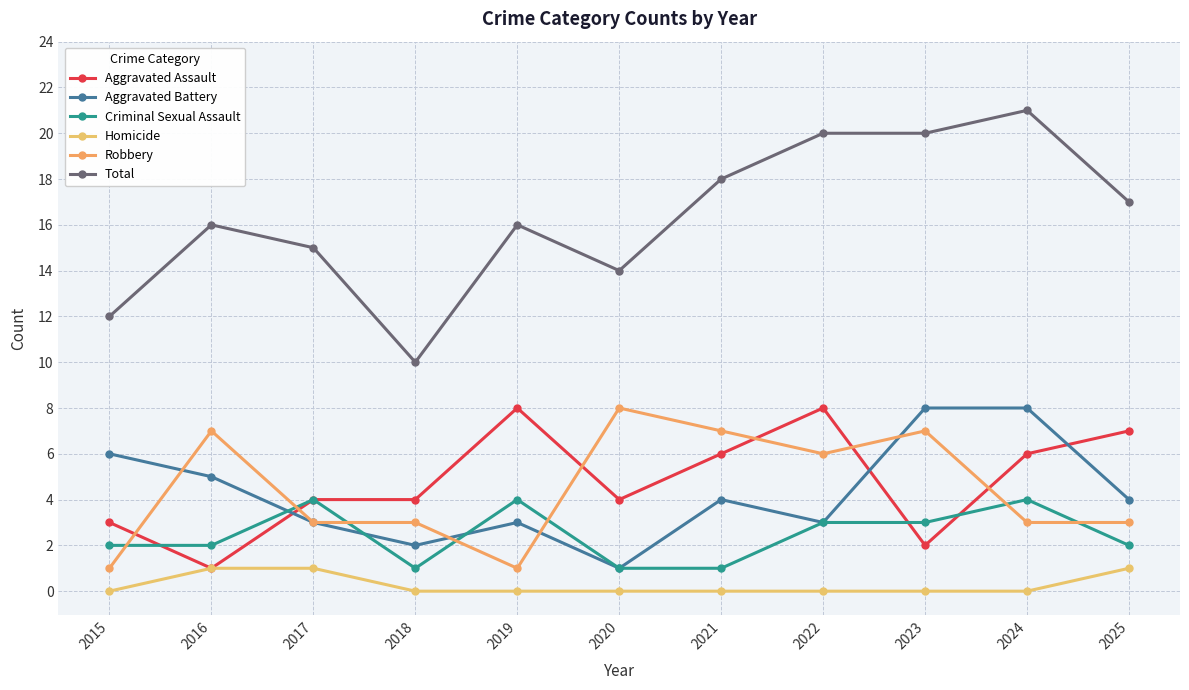

Which series has the largest range (max minus min)?

Total